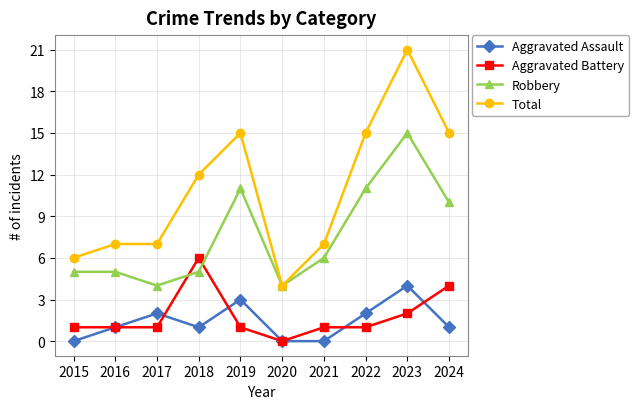

Reading left to right, extract all data points from this chart.

Aggravated Assault: 2015=0	2016=1	2017=2	2018=1	2019=3	2020=0	2021=0	2022=2	2023=4	2024=1
Aggravated Battery: 2015=1	2016=1	2017=1	2018=6	2019=1	2020=0	2021=1	2022=1	2023=2	2024=4
Robbery: 2015=5	2016=5	2017=4	2018=5	2019=11	2020=4	2021=6	2022=11	2023=15	2024=10
Total: 2015=6	2016=7	2017=7	2018=12	2019=15	2020=4	2021=7	2022=15	2023=21	2024=15